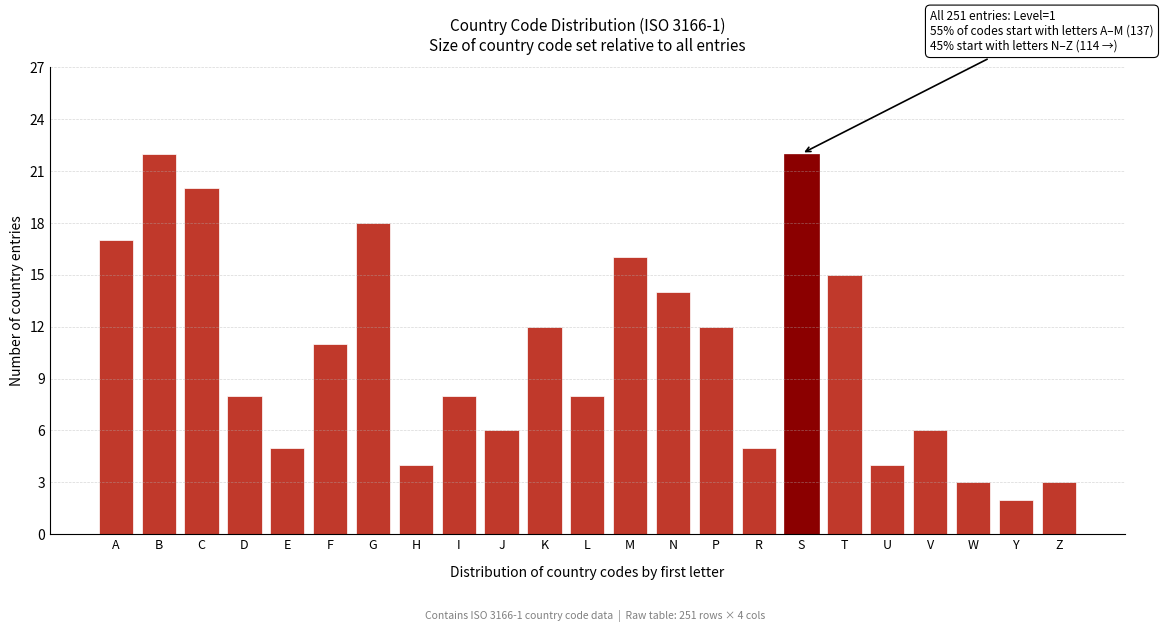

Reading left to right, what are all the values shown in this chart?

17	22	20	8	5	11	18	4	8	6	12	8	16	14	12	5	22	15	4	6	3	2	3